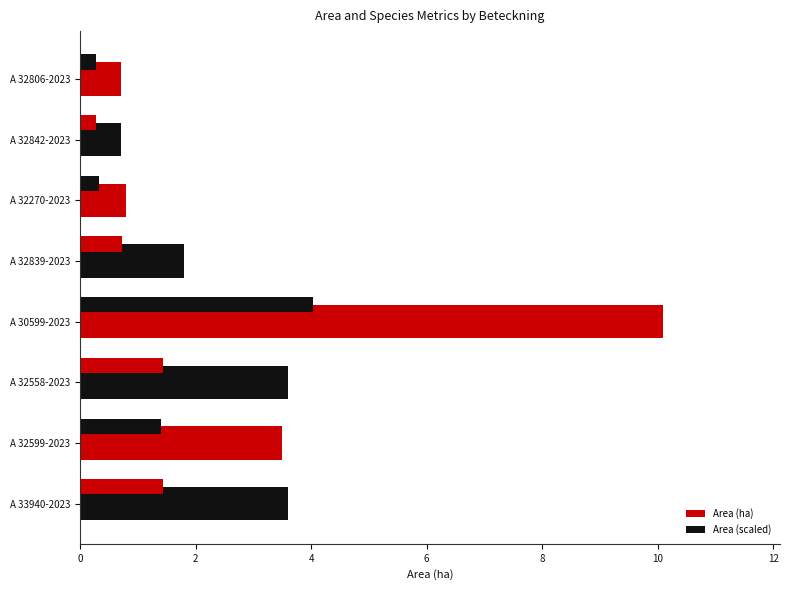

How many distinct data groups are displayed?

2